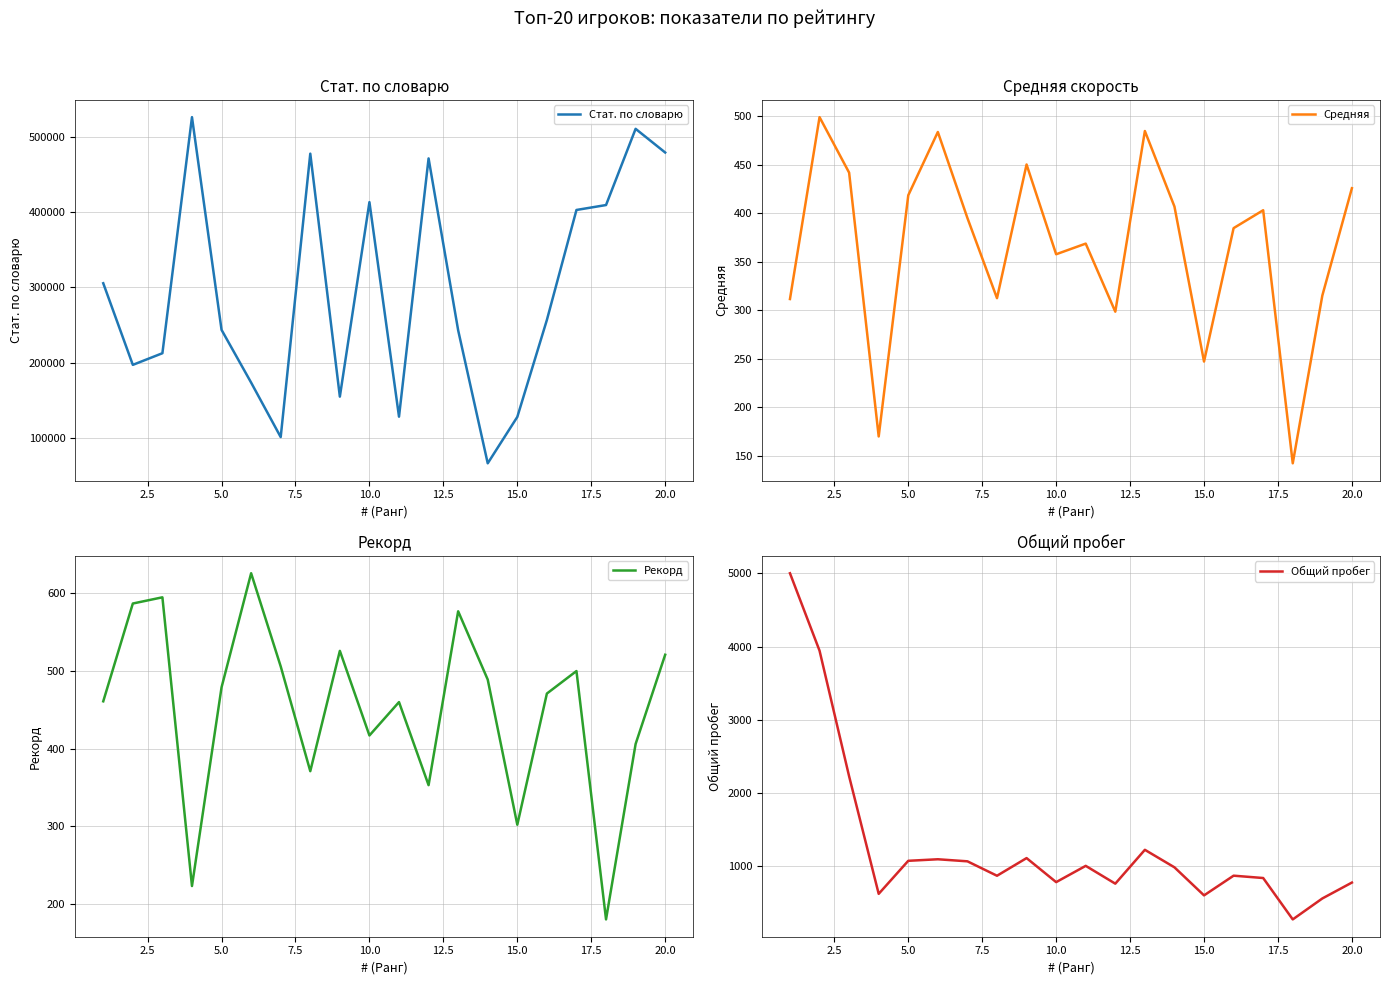

The value of Стат. по словарю at 10.0 is 741877. True or false?

False